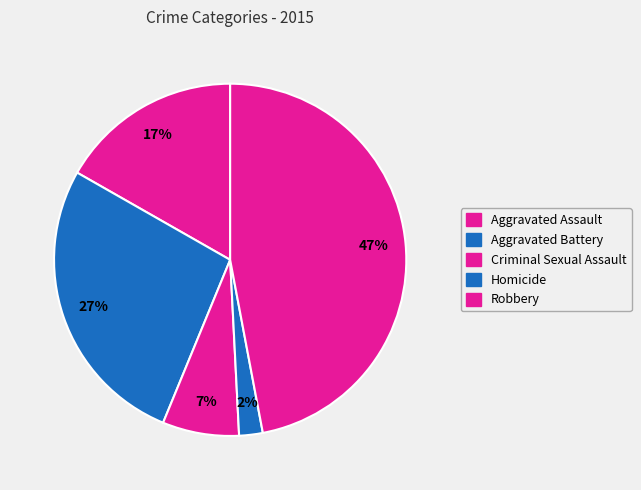

How many slices are in this pie chart?

5